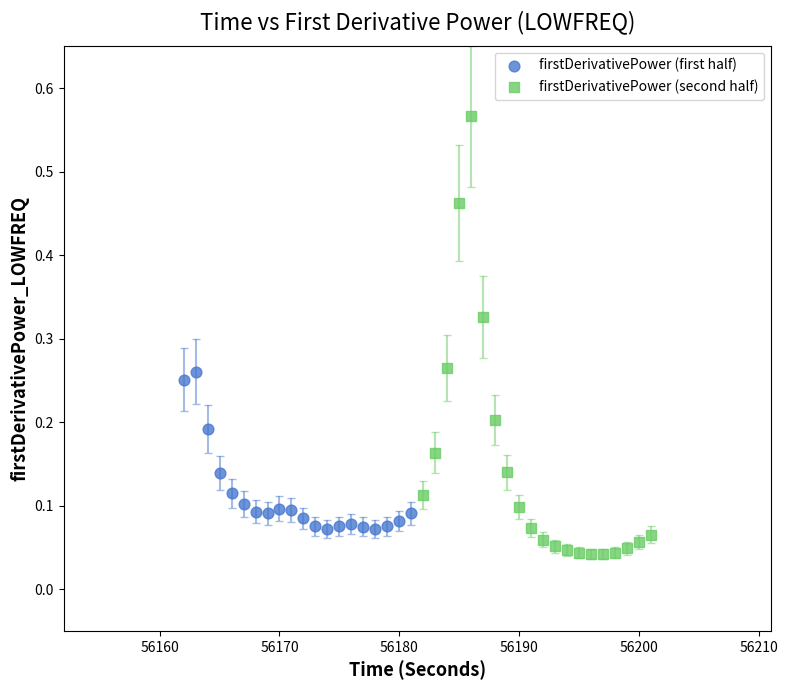

Which series has the widest spread of Y values?

firstDerivativePower (second half)